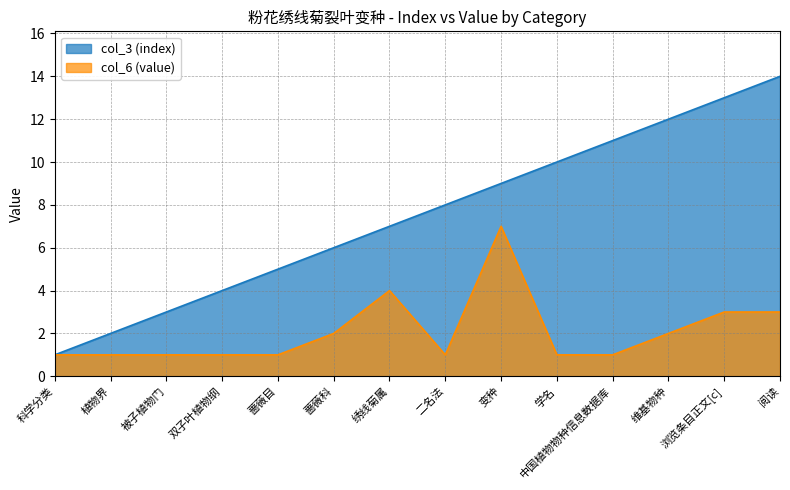

List the labels in order of col_6 (value) value, smallest first.

科学分类, 植物界, 被子植物门, 双子叶植物纲, 蔷薇目, 二名法, 学名, 中国植物物种信息数据库, 蔷薇科, 维基物种, 浏览条目正文[c], 阅读, 绣线菊属, 变种